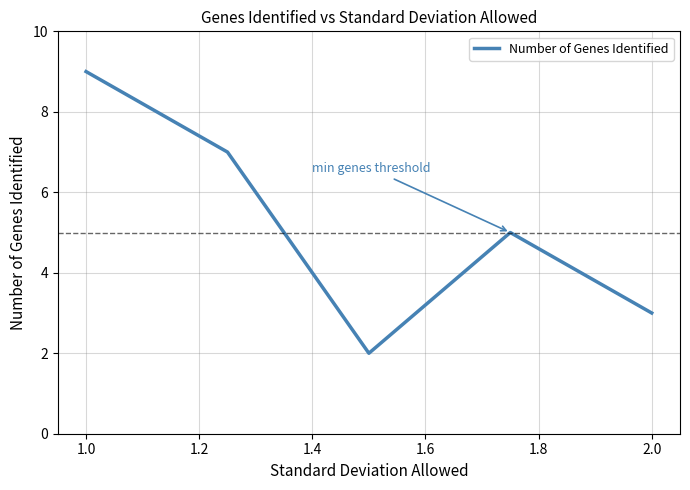

True or false: there are more than 0 points higher than both neighbors.

True